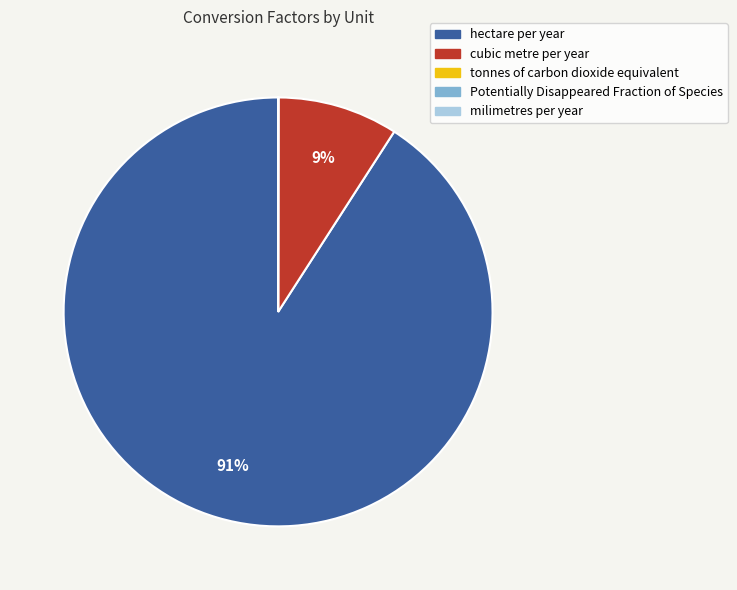

True or false: cubic metre per year accounts for 23% of the total.

False